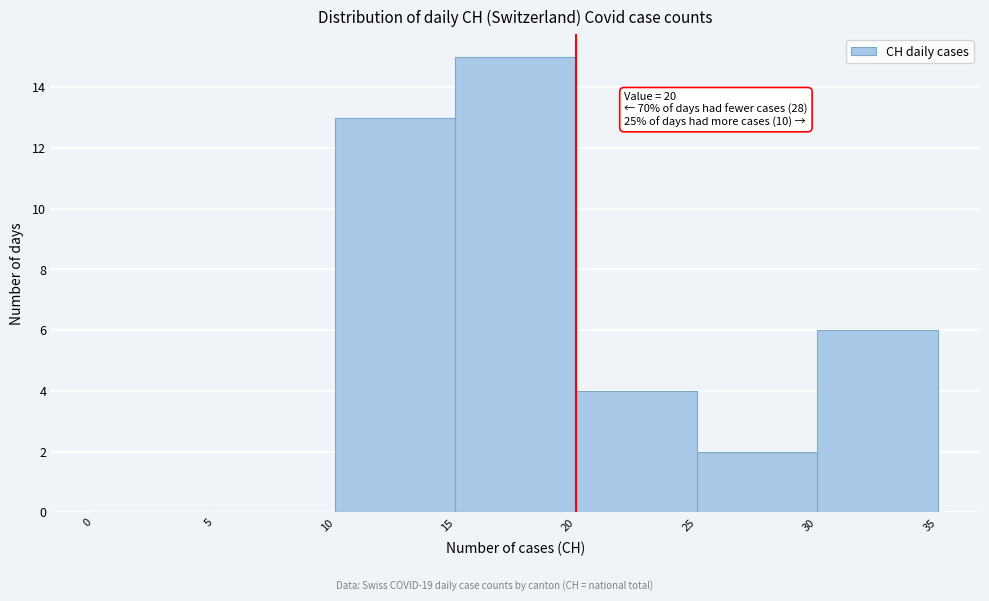

Over which range of the x-axis is the bar tallest?

15 to 20